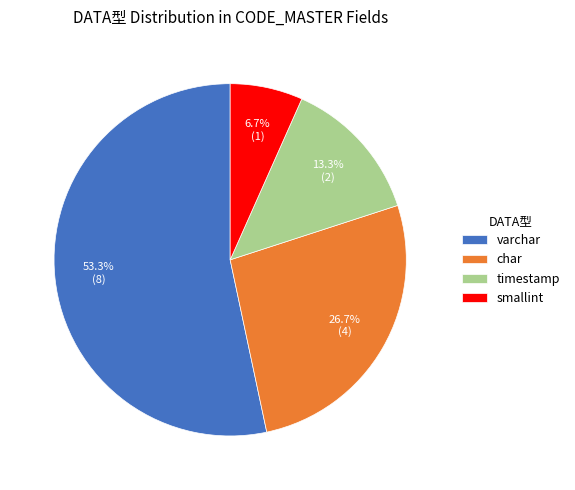

How many segments does this pie chart have?

4